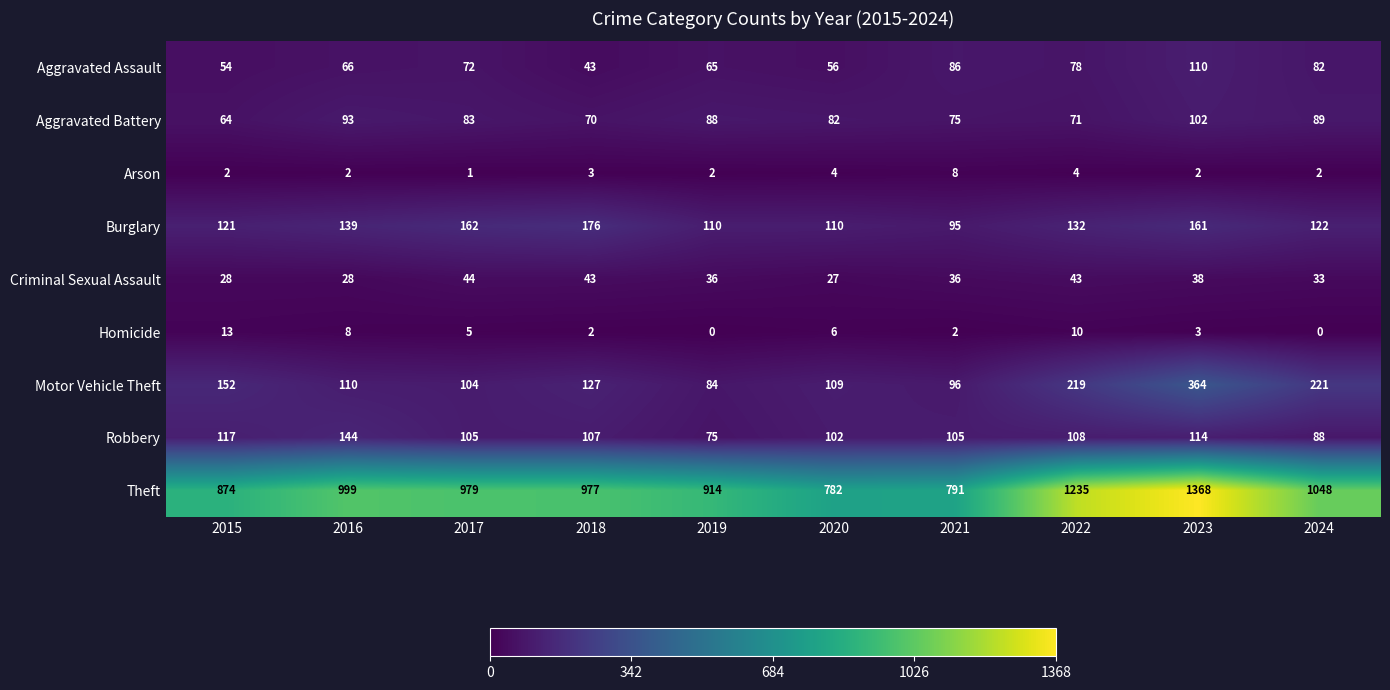

What is the difference between the Homicide values at 2017 and 2022?

5